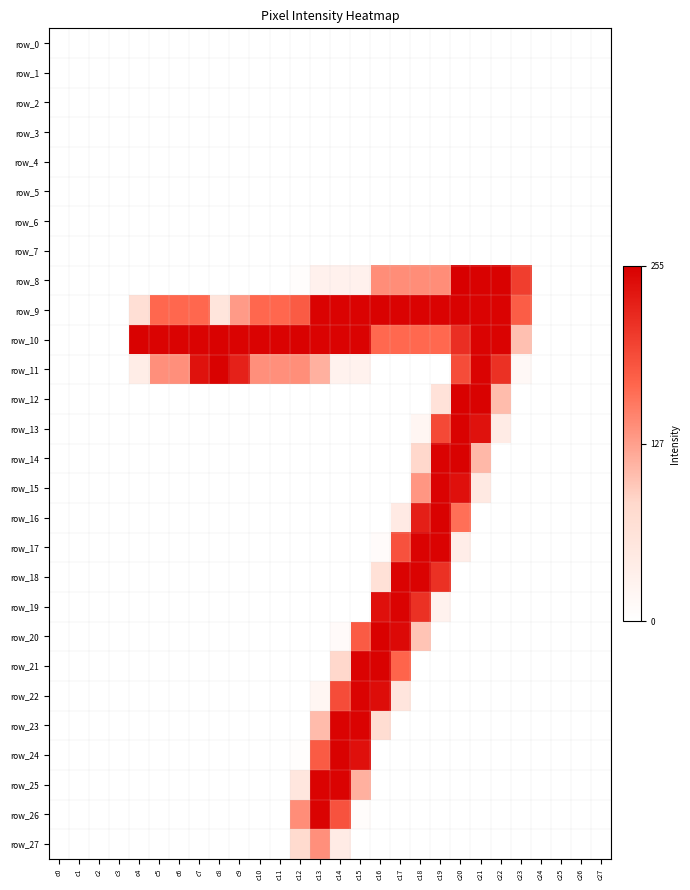

At how many categories does at least one series exceed 0?

20